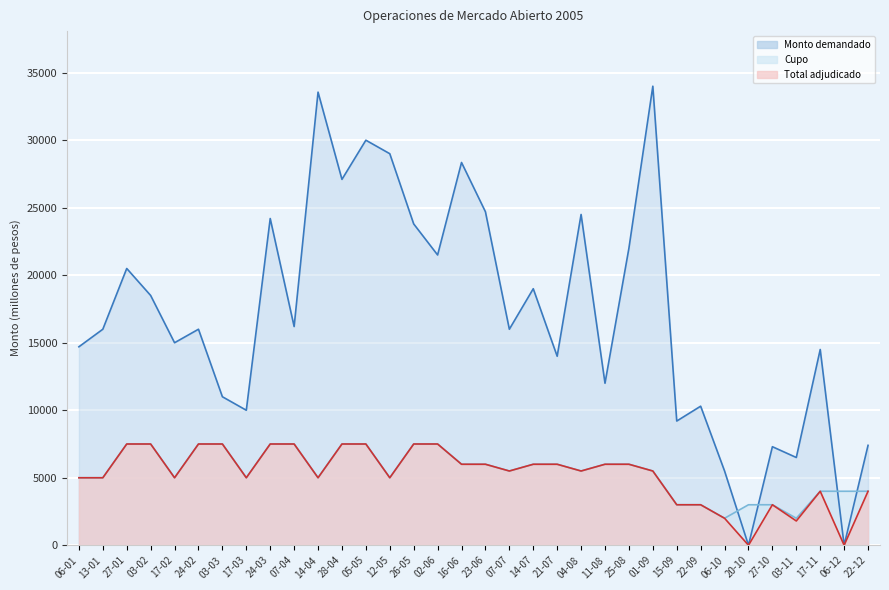

The value of Total monto adjudicado (millones de pesos) at 15-09 is 4544. True or false?

False